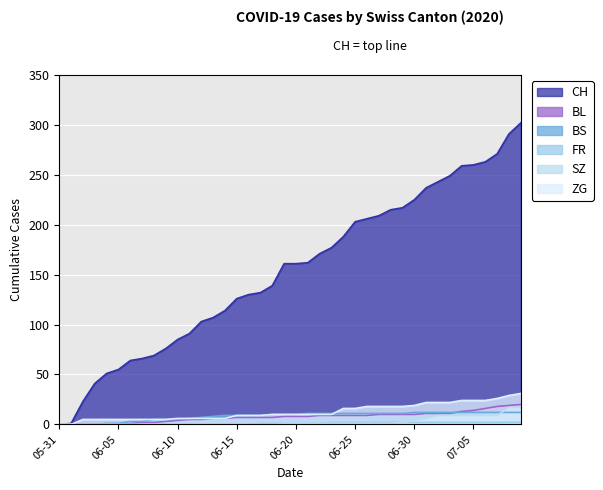

Reading left to right, transcribe all the data shown in this chart.

CH: 0	1	23	41	51	55	64	66	69	76	85	91	103	107	114	126	130	132	139	161	161	162	171	177	188	203	206	209	215	217	225	237	243	249	259	260	263	271	291	302
BL: 0	0	0	0	0	0	1	2	2	3	4	5	5	6	6	7	7	7	7	8	8	8	9	9	9	9	9	10	10	10	10	11	11	11	13	14	16	18	19	20
BS: 0	0	0	0	1	1	3	3	5	5	5	6	7	8	9	9	9	9	10	10	10	11	11	11	11	11	11	11	11	11	12	12	12	12	12	12	12	12	12	12
FR: 0	0	0	0	0	0	0	0	0	0	0	0	0	0	0	0	0	1	1	1	1	1	1	2	2	2	2	2	2	2	2	2	2	2	2	2	2	2	2	2
SZ: 0	0	0	0	0	0	0	0	0	0	0	0	0	0	0	0	0	0	0	1	1	1	1	1	1	1	1	1	1	2	4	6	9	9	9	9	9	9	17	17
ZG: 0	0	5	5	5	5	5	5	5	5	6	6	6	6	6	9	9	9	10	10	10	10	10	10	16	16	18	18	18	18	19	22	22	22	24	24	24	26	29	31